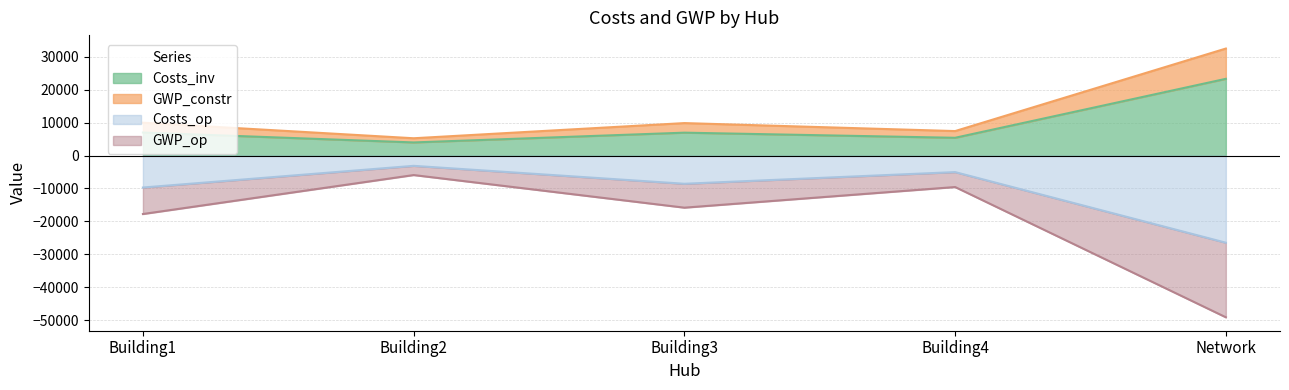

Where is the first local maximum for GWP_op?

Building2